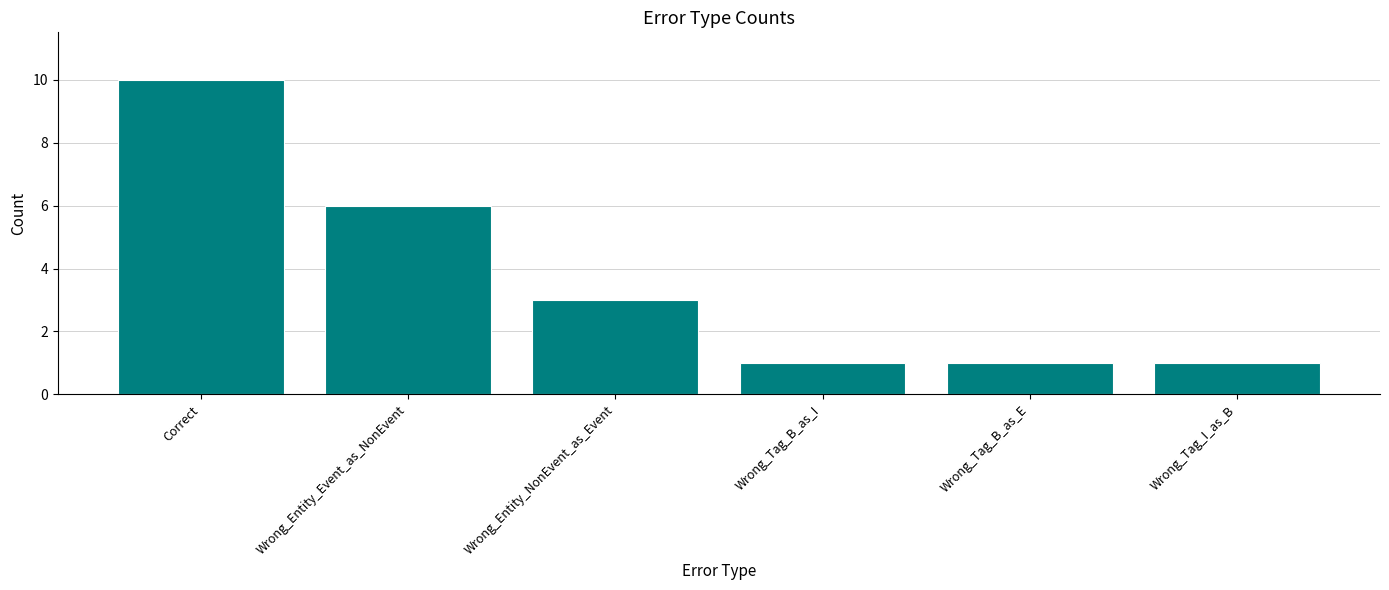

Approximately how many times larger is the value at Correct compared to Wrong_Entity_Event_as_NonEvent?

1.7